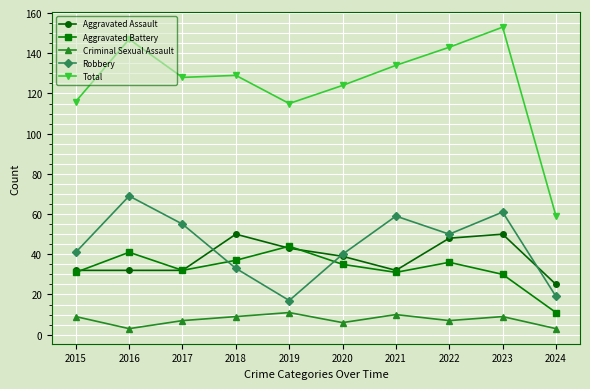

What is the maximum value shown in the chart?

153